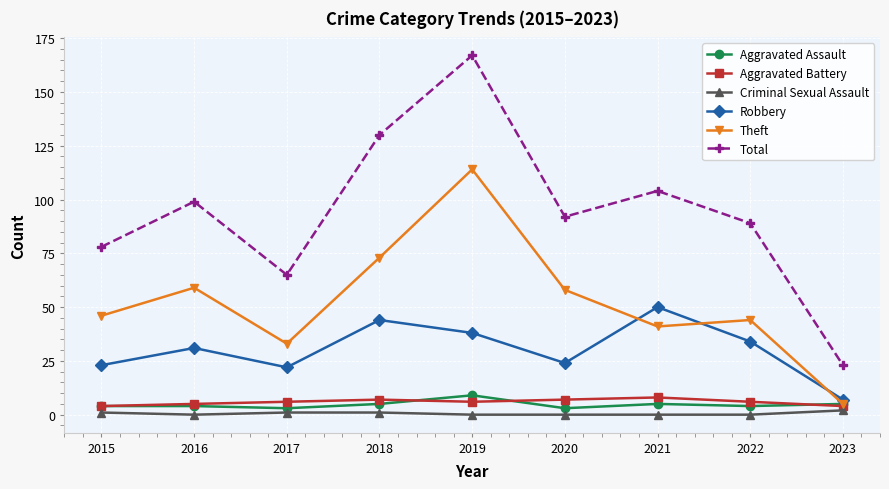

What are all the series names shown in the legend?

Aggravated Assault, Aggravated Battery, Criminal Sexual Assault, Robbery, Theft, Total